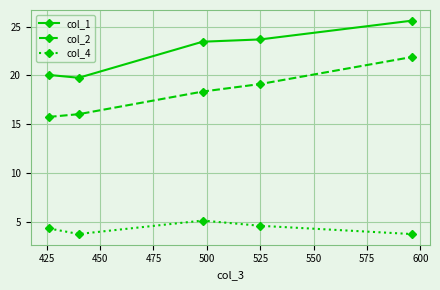

What is the maximum value for col_2?

21.9